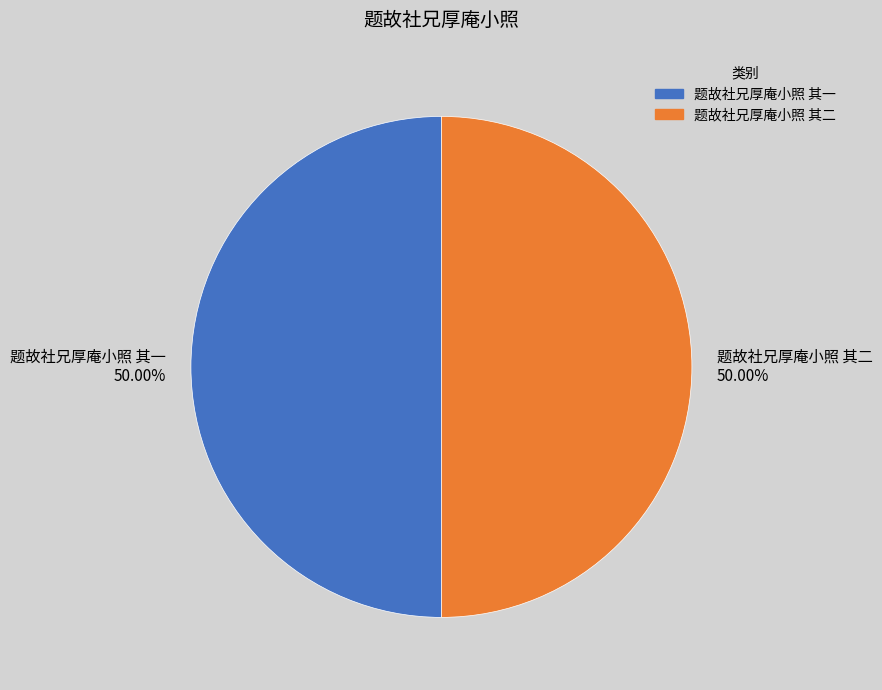

Is the sum of 题故社兄厚庵小照 其二 and 题故社兄厚庵小照 其一 greater than half?

Yes